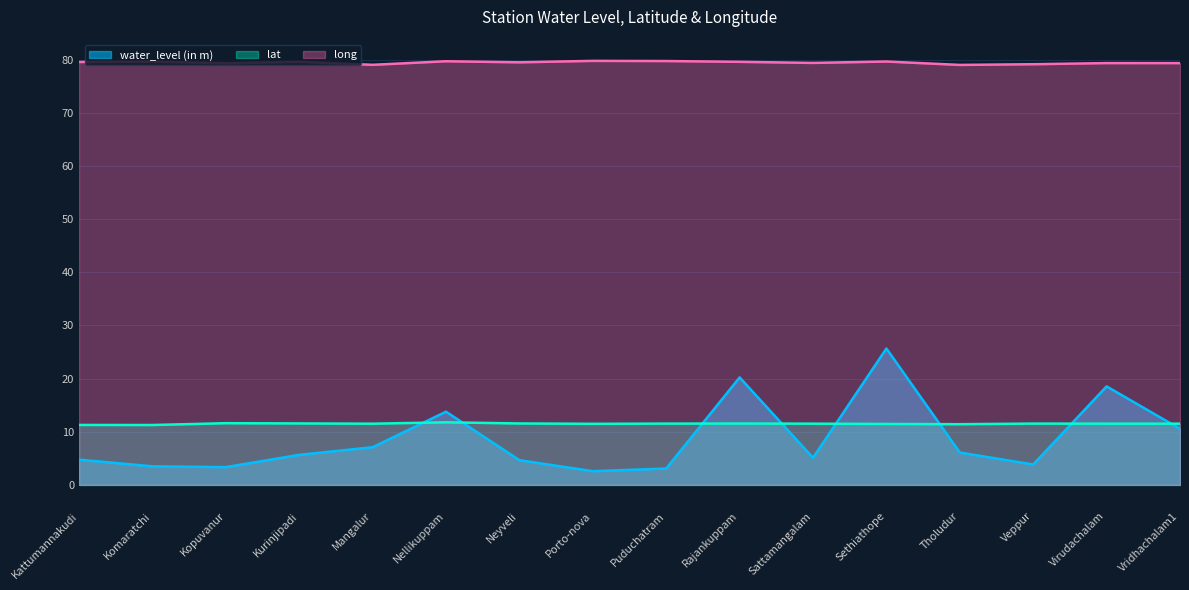

Which category has the highest value across all series?

Porto-nova